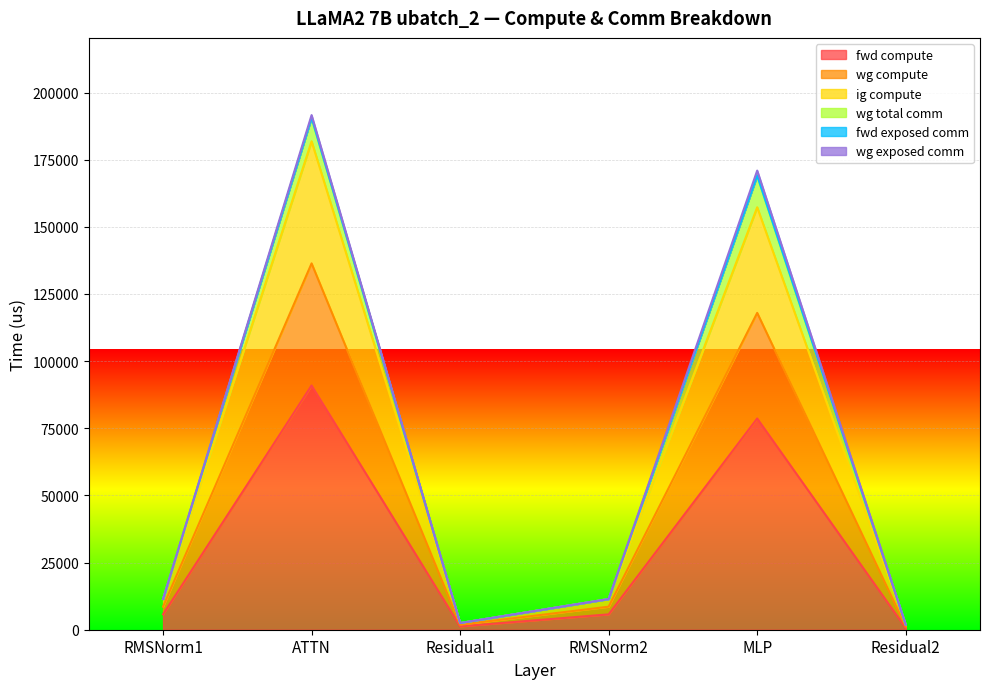

At how many categories does at least one series exceed 137947?

2